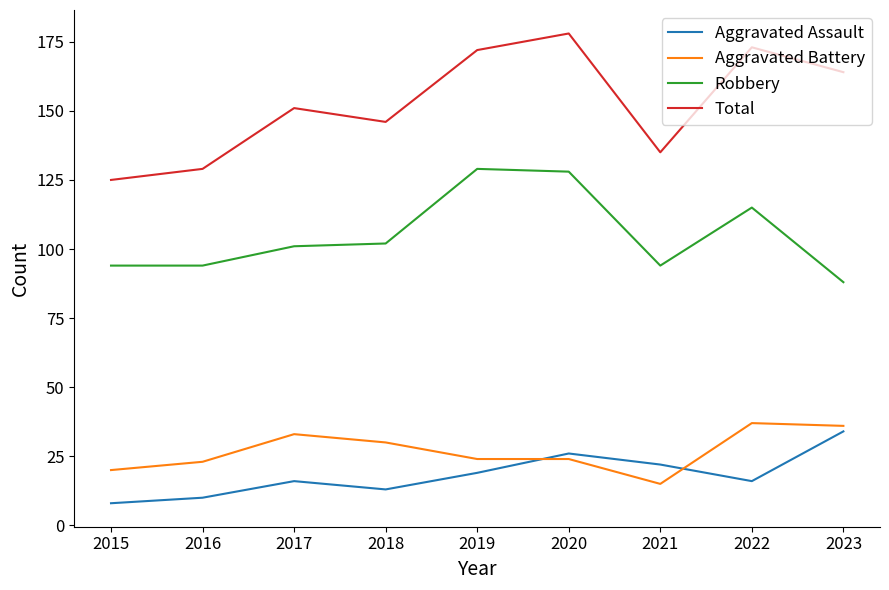

Reading left to right, extract all data points from this chart.

Aggravated Assault: 2015=8	2016=10	2017=16	2018=13	2019=19	2020=26	2021=22	2022=16	2023=34
Aggravated Battery: 2015=20	2016=23	2017=33	2018=30	2019=24	2020=24	2021=15	2022=37	2023=36
Robbery: 2015=94	2016=94	2017=101	2018=102	2019=129	2020=128	2021=94	2022=115	2023=88
Total: 2015=125	2016=129	2017=151	2018=146	2019=172	2020=178	2021=135	2022=173	2023=164